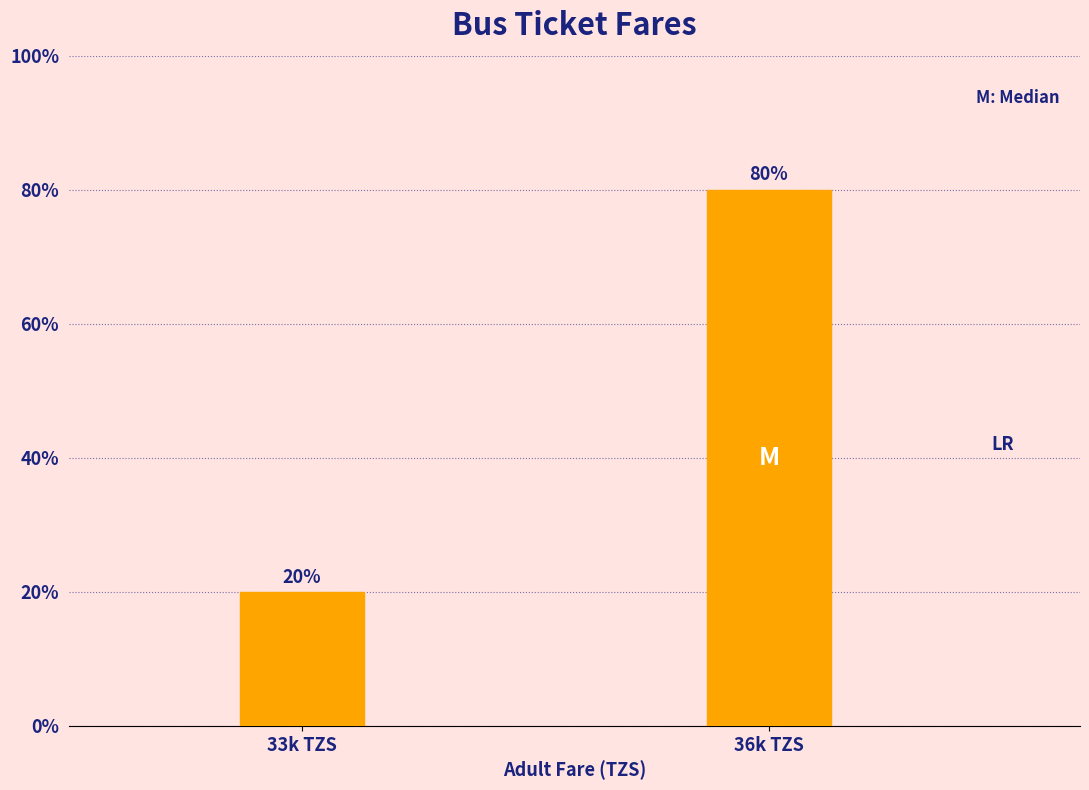

Reading right to left, extract all data points from this chart.

36k TZS=80	33k TZS=20